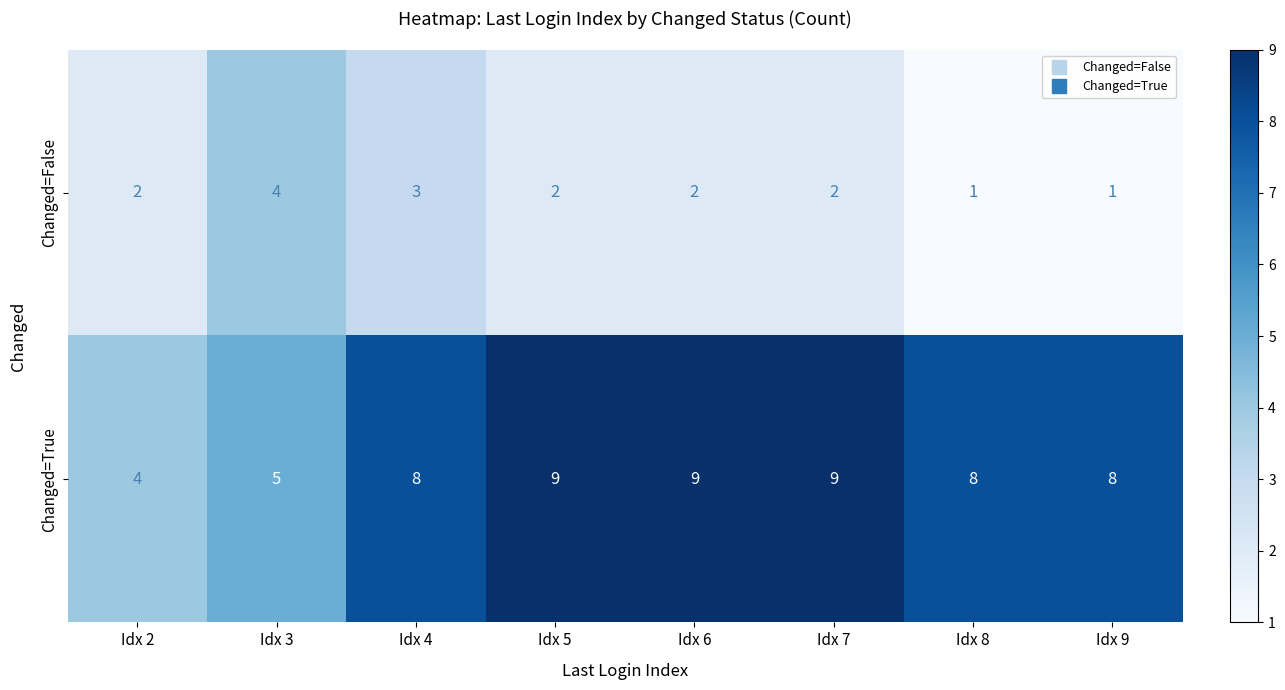

Count the Changed=False values in the range 2 to 3.

5